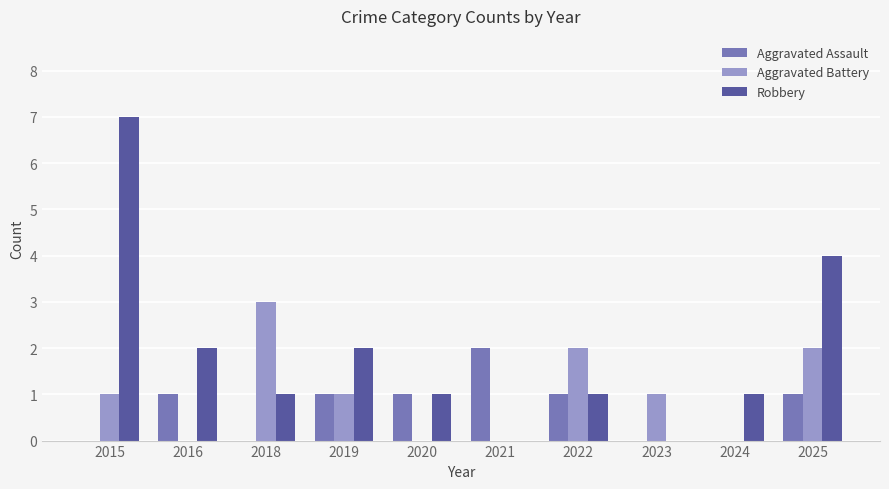

At which category is the sum across all series the highest?

2015